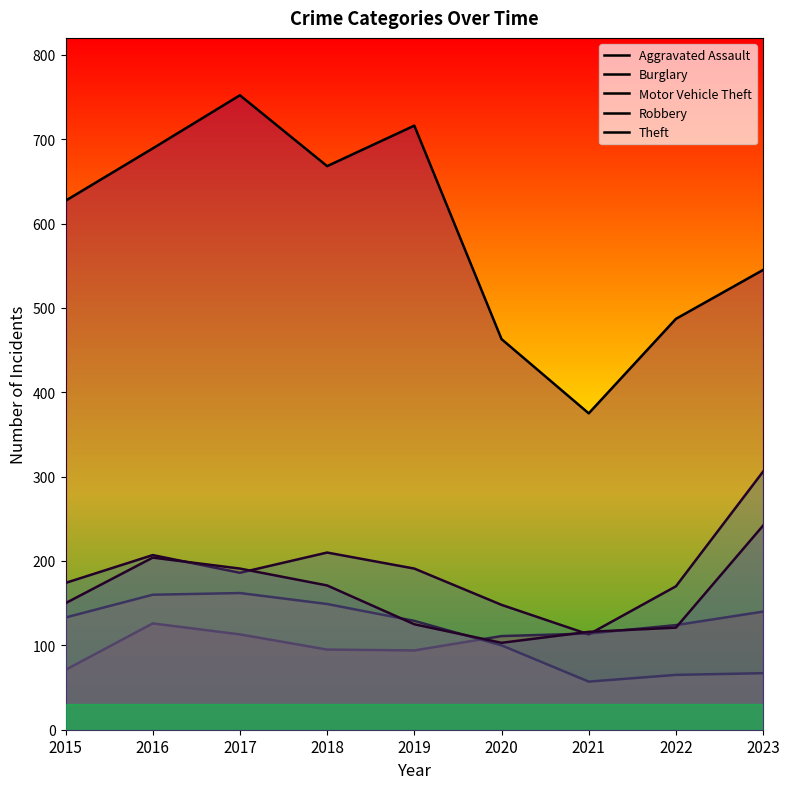

Where does the Burglary series first go above 129?

2015